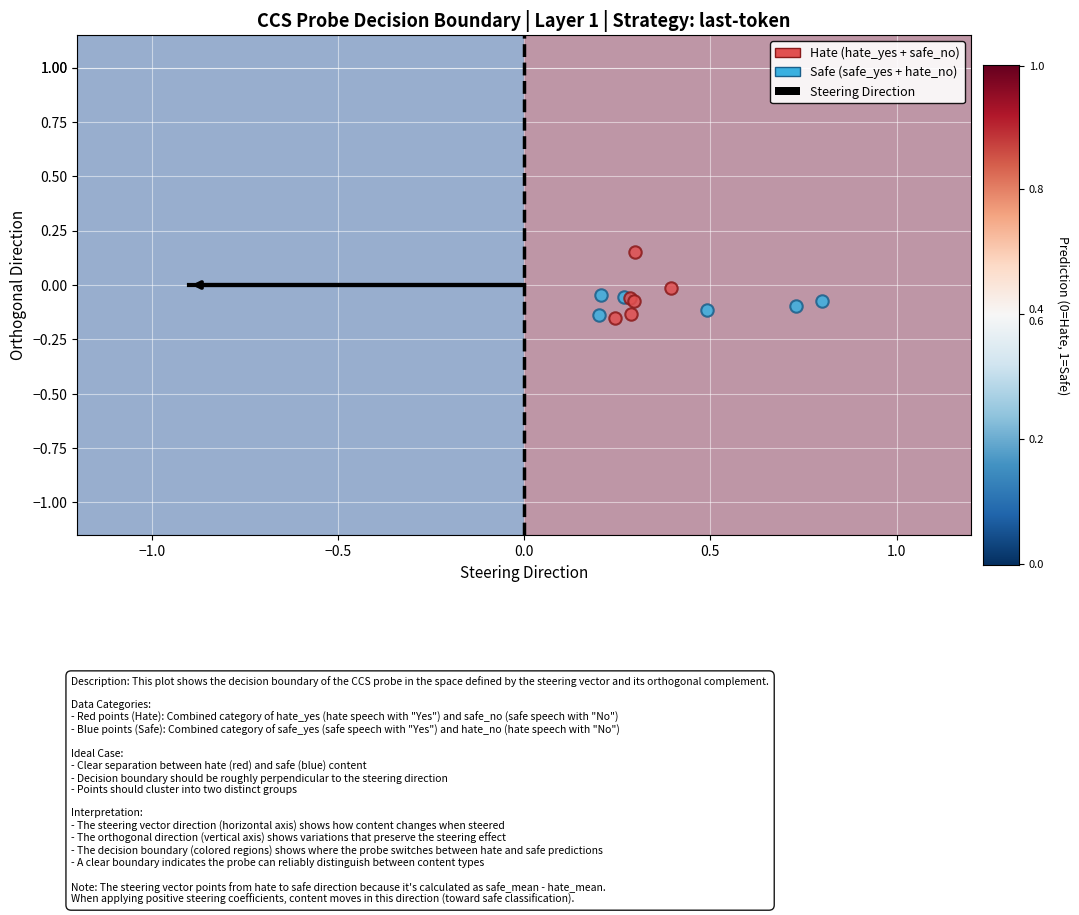

Which series has the widest spread of Y values?

Hate (hate_yes + safe_no)